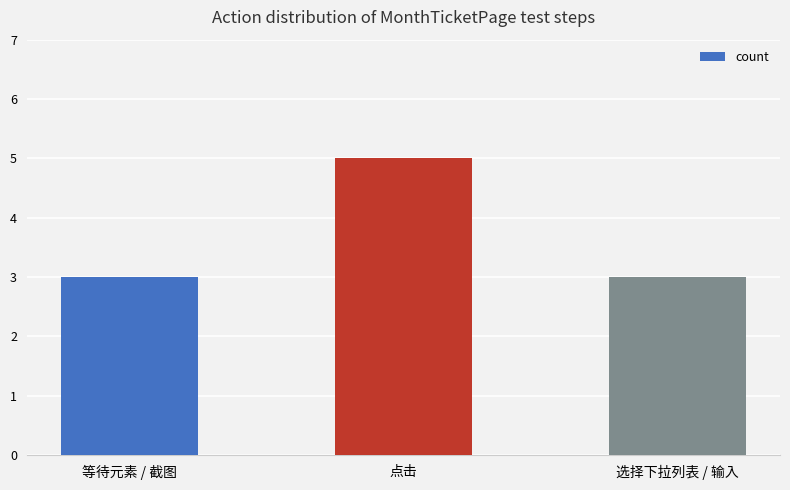

True or false: the data shows 2 at 等待元素 / 截图.

False